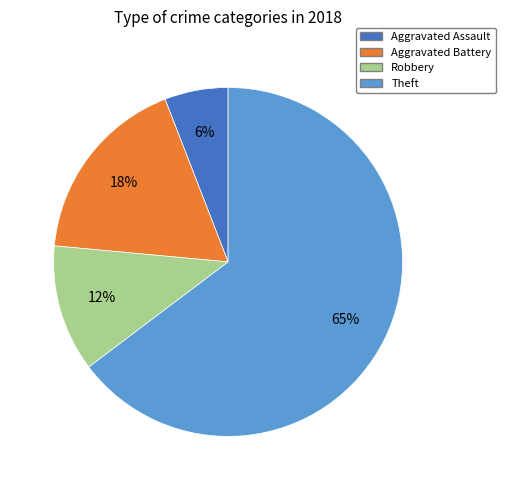

Is there any slice that represents more than half of the pie?

Yes